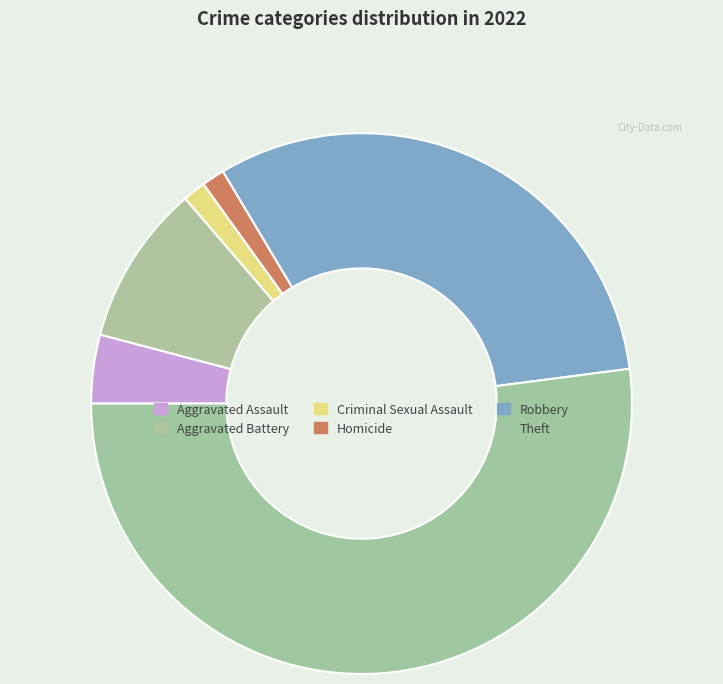

What percentage is the Homicide slice, to the nearest percent?

1%